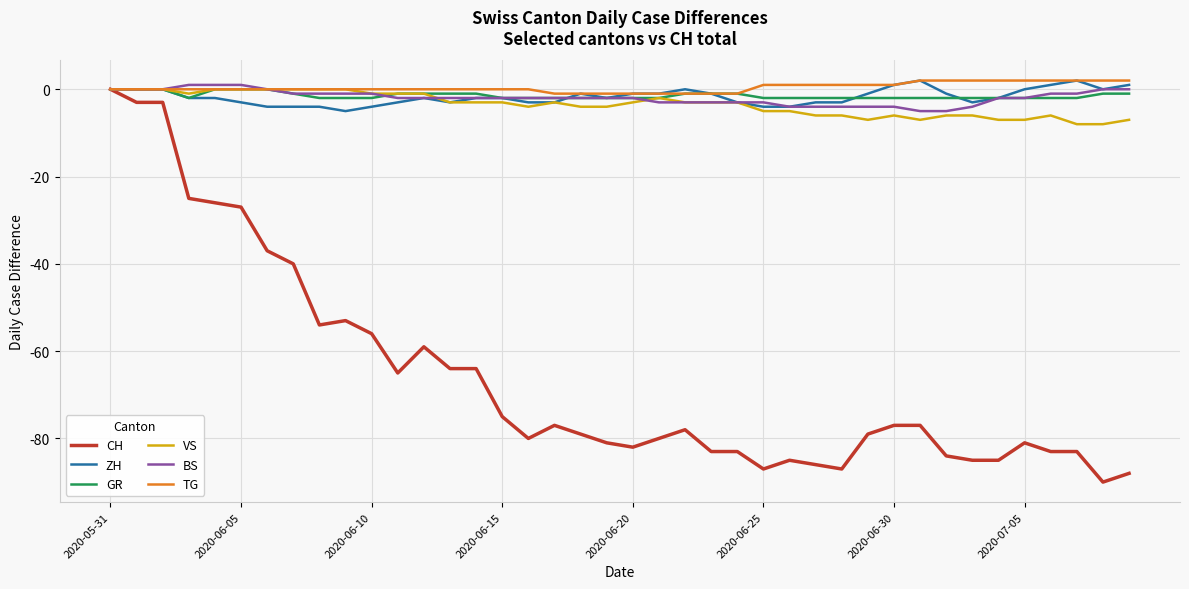

What are all the series names shown in the legend?

CH, ZH, GR, VS, BS, TG